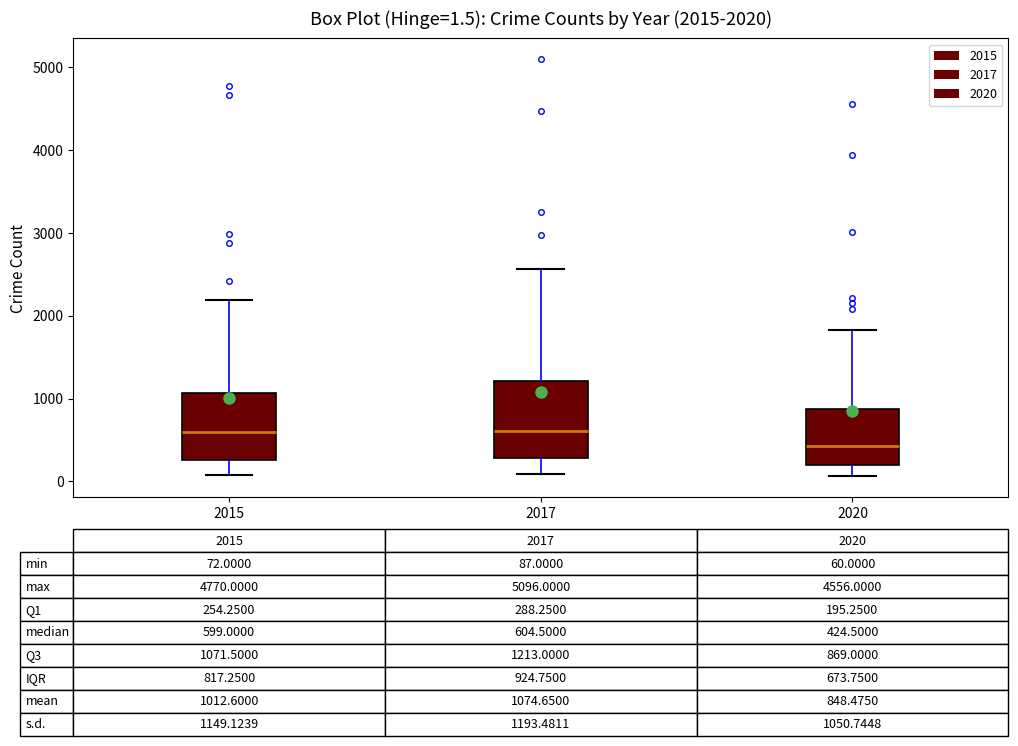

Comparing the boxes themselves (not the whiskers), which one is the tallest?

2017